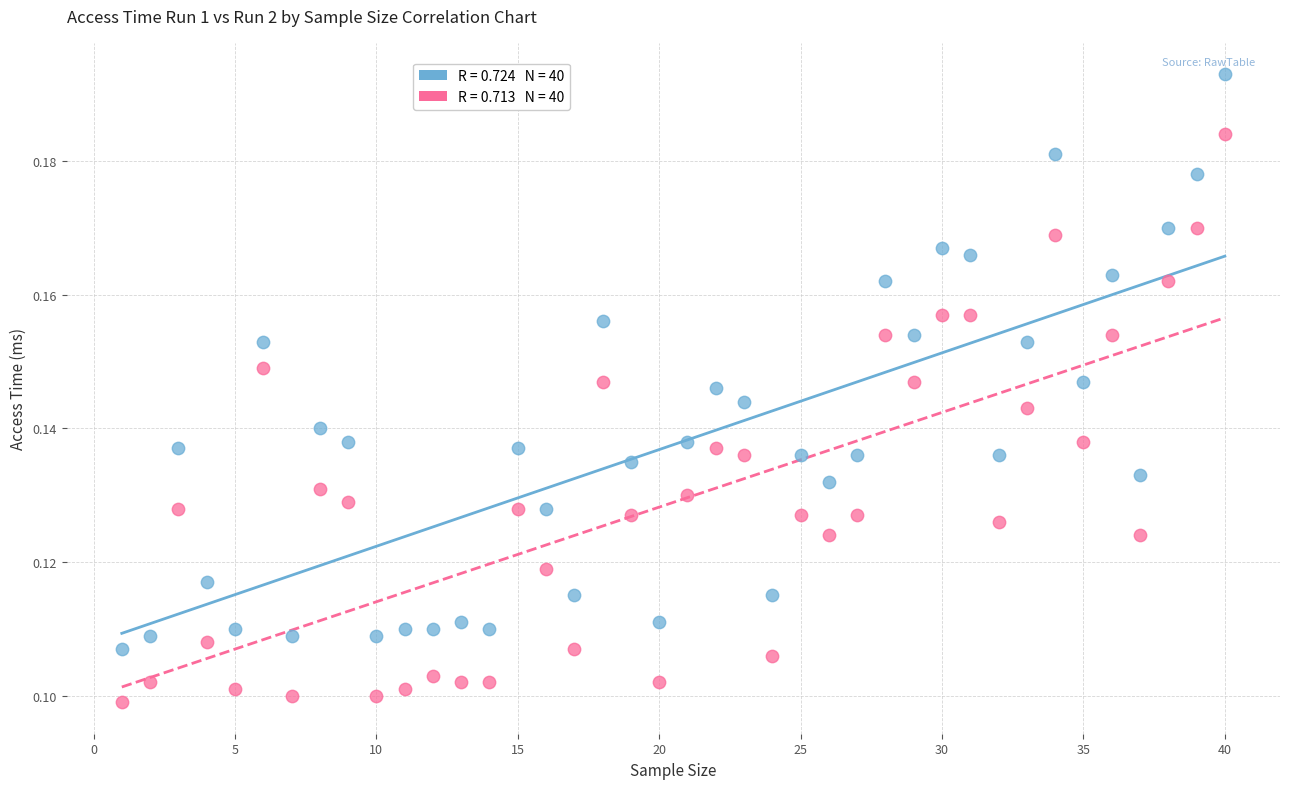

Across all data points, what is the range of X values (max minus min)?

39.0